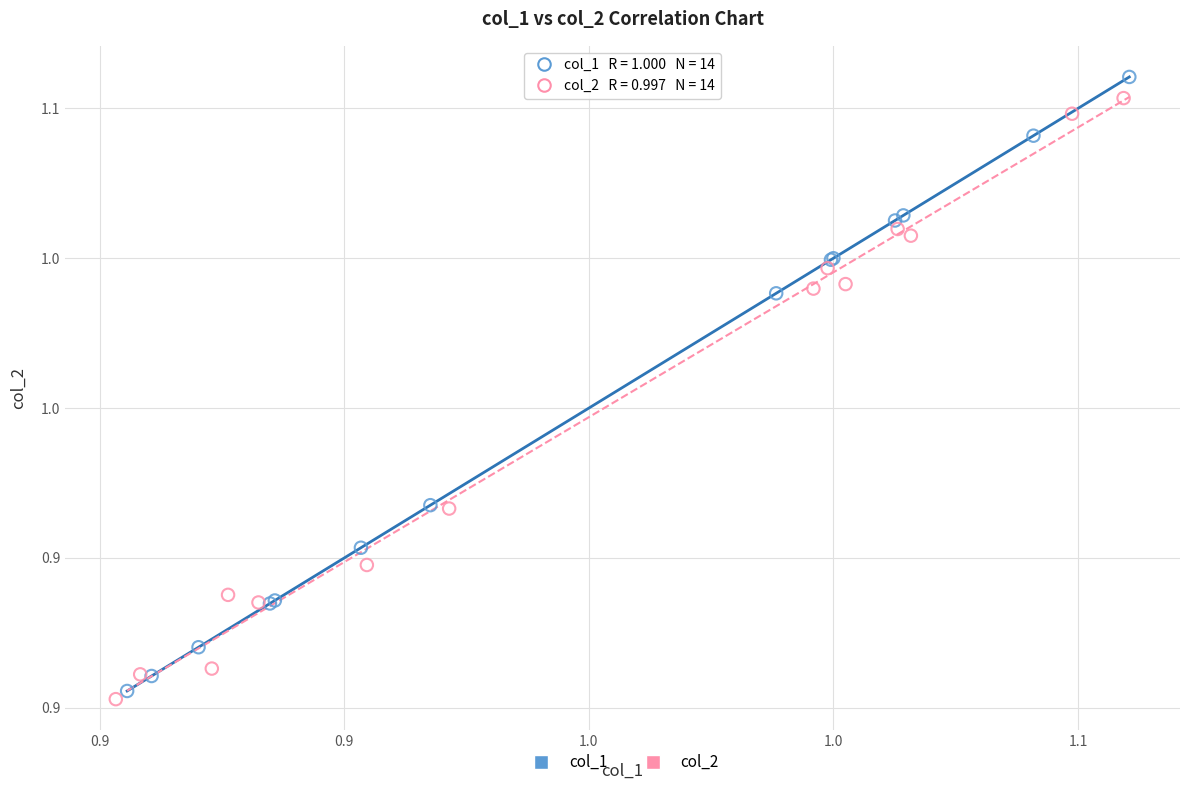

What are all the series names shown in the legend?

col_1, col_2